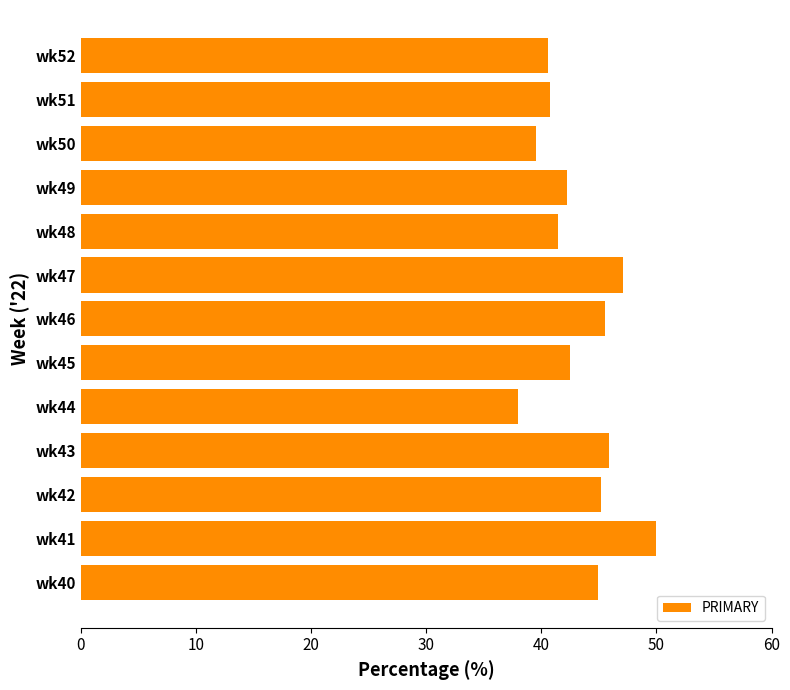

Is it true that the value at wk48 is 9.4?

False